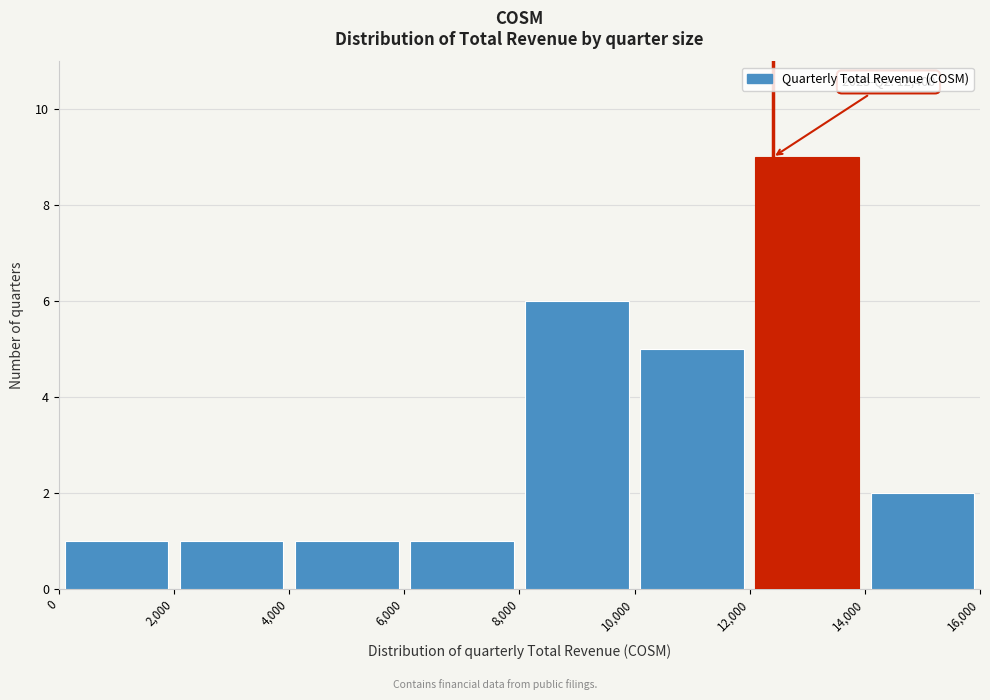

Which range on the x-axis has the tallest bar?

12,000 to 14,000